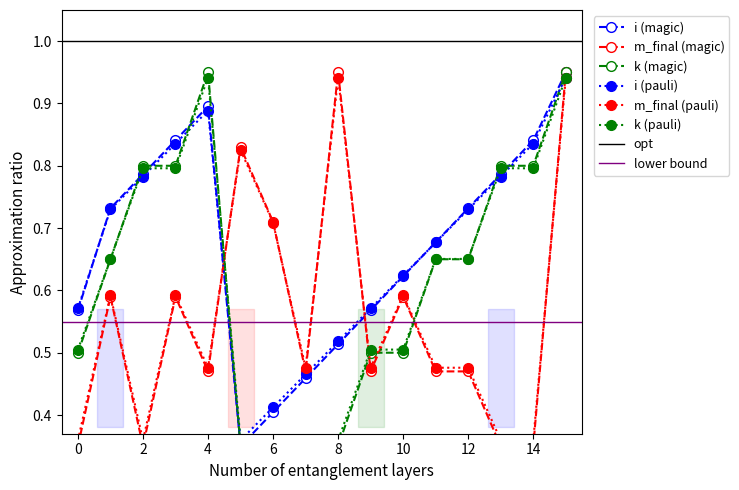

Reading left to right, extract all data points from this chart.

i: 0=0.6	1=0.7	2=0.8	3=0.8	4=0.9	5=0.3	6=0.4	7=0.5	8=0.5	9=0.6	10=0.6	11=0.7	12=0.7	13=0.8	14=0.8	15=0.9
m_final: 0=0.4	1=0.6	2=0.4	3=0.6	4=0.5	5=0.8	6=0.7	7=0.5	8=0.9	9=0.5	10=0.6	11=0.5	12=0.5	13=0.4	14=0.4	15=0.9
k: 0=0.5	1=0.6	2=0.8	3=0.8	4=0.9	5=0.3	6=0.3	7=0.3	8=0.3	9=0.5	10=0.5	11=0.6	12=0.6	13=0.8	14=0.8	15=0.9